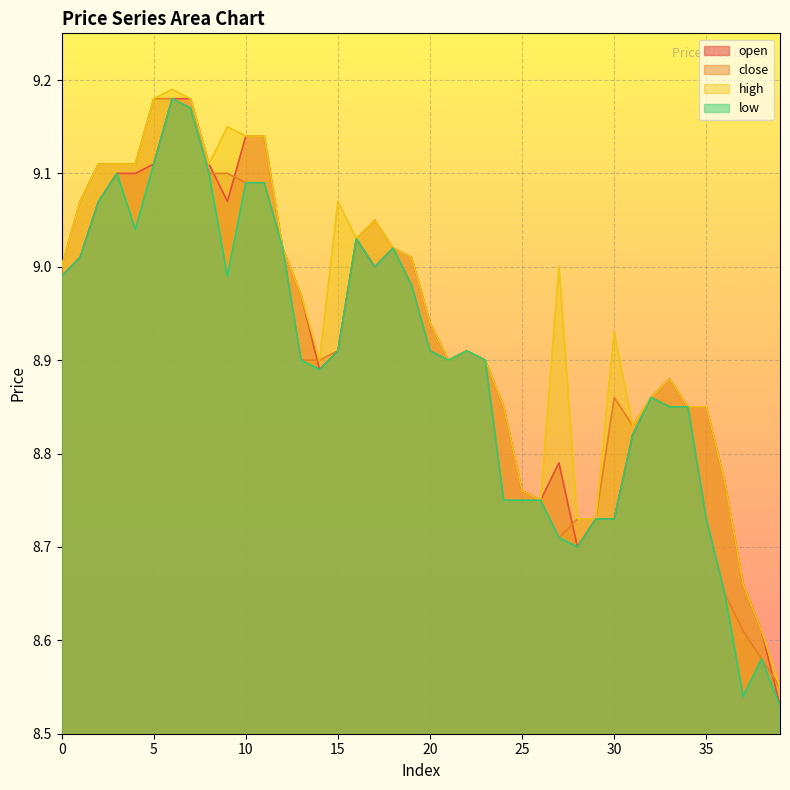

What is the spread (max minus min) of values at 24?

0.1